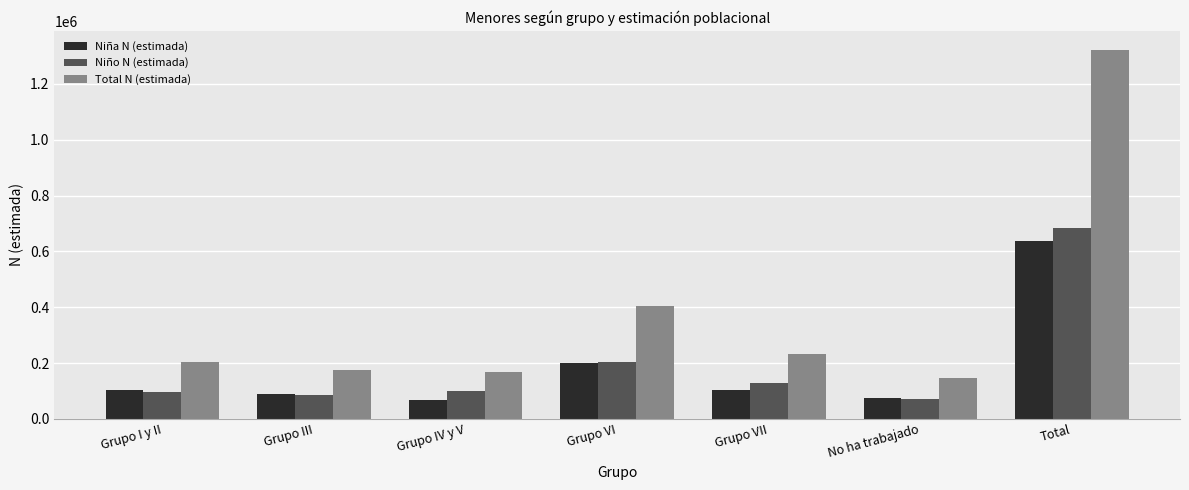

What is the minimum value shown in the chart?

67392